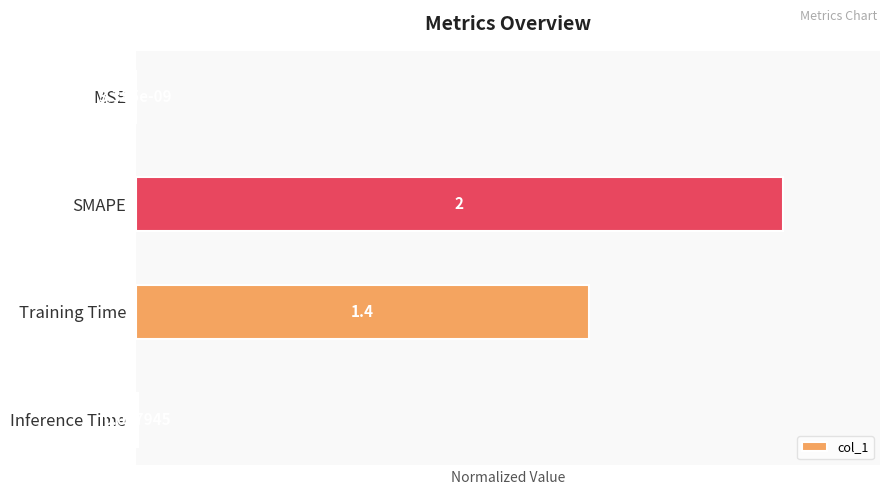

What is the sum of the values at Inference Time and SMAPE?

1.0